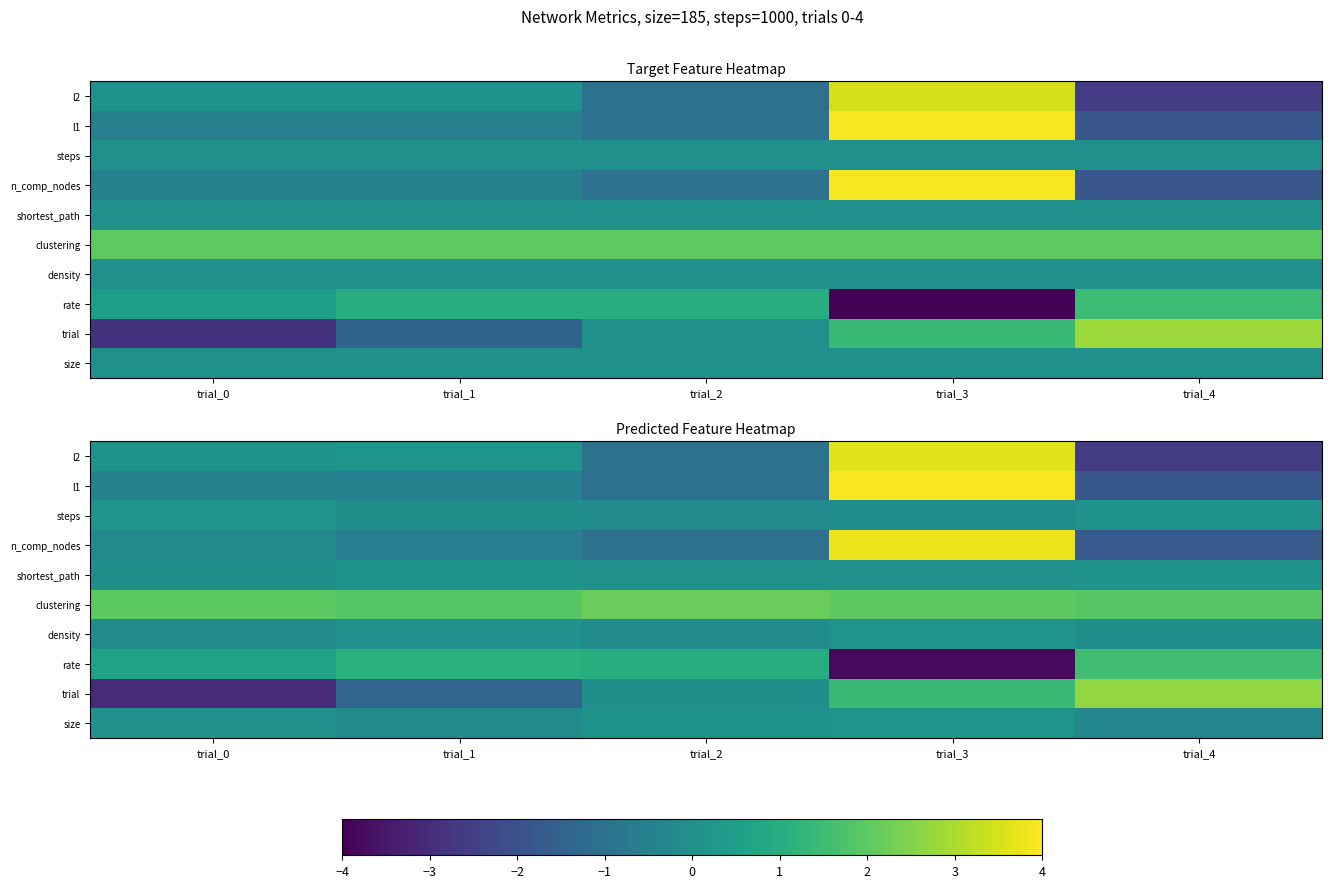

How many values in size are below zero?

2